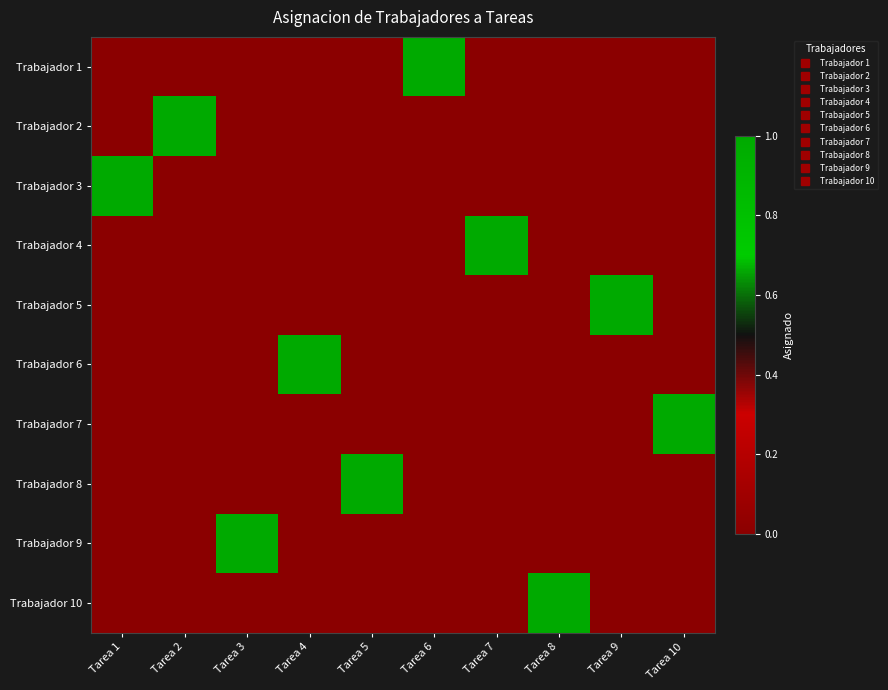

Reading right to left, list all the values displayed in this chart.

Trabajador 1: Tarea 10=0	Tarea 9=0	Tarea 8=0	Tarea 7=0	Tarea 6=1	Tarea 5=0	Tarea 4=0	Tarea 3=0	Tarea 2=0	Tarea 1=0
Trabajador 2: Tarea 10=0	Tarea 9=0	Tarea 8=0	Tarea 7=0	Tarea 6=0	Tarea 5=0	Tarea 4=0	Tarea 3=0	Tarea 2=1	Tarea 1=0
Trabajador 3: Tarea 10=0	Tarea 9=0	Tarea 8=0	Tarea 7=0	Tarea 6=0	Tarea 5=0	Tarea 4=0	Tarea 3=0	Tarea 2=0	Tarea 1=1
Trabajador 4: Tarea 10=0	Tarea 9=0	Tarea 8=0	Tarea 7=1	Tarea 6=0	Tarea 5=0	Tarea 4=0	Tarea 3=0	Tarea 2=0	Tarea 1=0
Trabajador 5: Tarea 10=0	Tarea 9=1	Tarea 8=0	Tarea 7=0	Tarea 6=0	Tarea 5=0	Tarea 4=0	Tarea 3=0	Tarea 2=0	Tarea 1=0
Trabajador 6: Tarea 10=0	Tarea 9=0	Tarea 8=0	Tarea 7=0	Tarea 6=0	Tarea 5=0	Tarea 4=1	Tarea 3=0	Tarea 2=0	Tarea 1=0
Trabajador 7: Tarea 10=1	Tarea 9=0	Tarea 8=0	Tarea 7=0	Tarea 6=0	Tarea 5=0	Tarea 4=0	Tarea 3=0	Tarea 2=0	Tarea 1=0
Trabajador 8: Tarea 10=0	Tarea 9=0	Tarea 8=0	Tarea 7=0	Tarea 6=0	Tarea 5=1	Tarea 4=0	Tarea 3=0	Tarea 2=0	Tarea 1=0
Trabajador 9: Tarea 10=0	Tarea 9=0	Tarea 8=0	Tarea 7=0	Tarea 6=0	Tarea 5=0	Tarea 4=0	Tarea 3=1	Tarea 2=0	Tarea 1=0
Trabajador 10: Tarea 10=0	Tarea 9=0	Tarea 8=1	Tarea 7=0	Tarea 6=0	Tarea 5=0	Tarea 4=0	Tarea 3=0	Tarea 2=0	Tarea 1=0